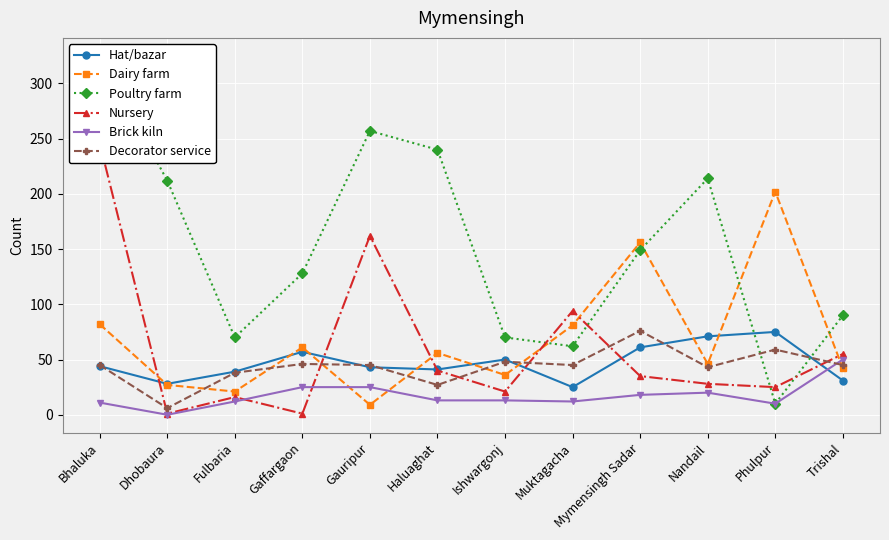

True or false: Dairy farm and Brick kiln intersect in this chart.

True